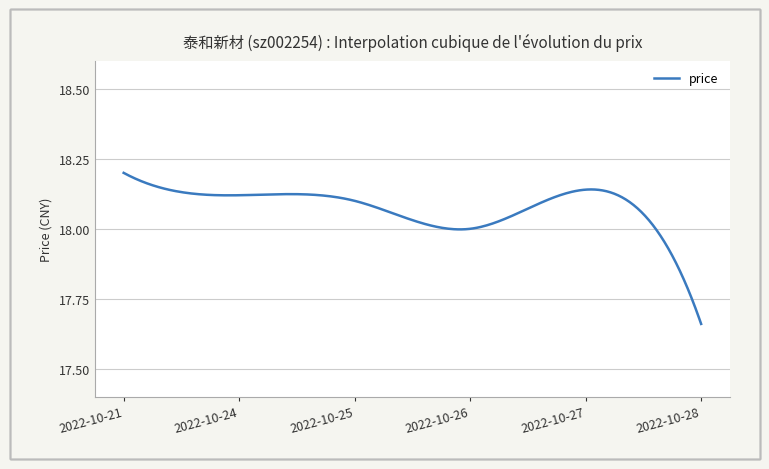

Count the number of categories in the chart.

300